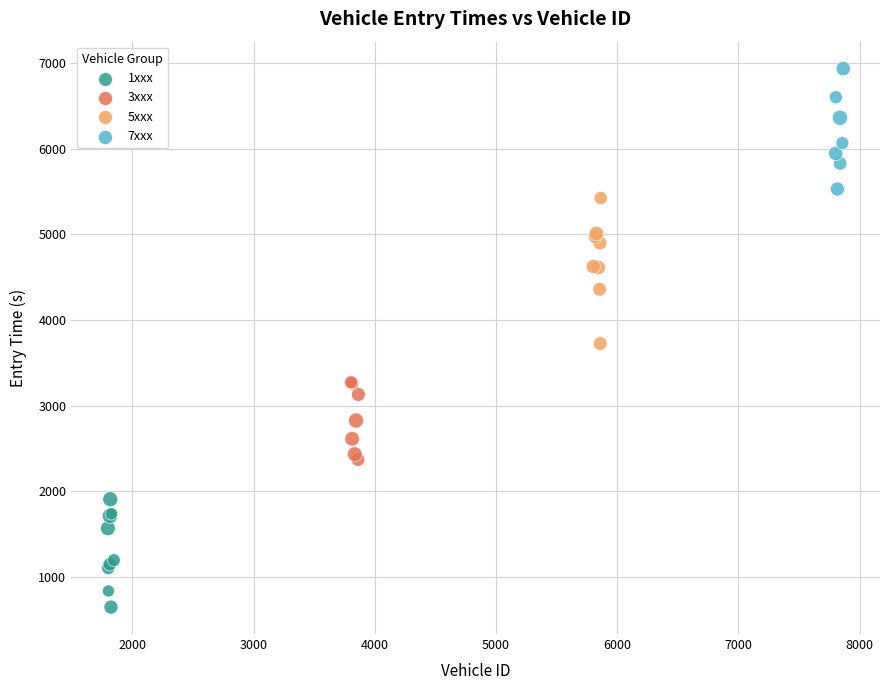

Which series contains the lowest Y value?

1xxx